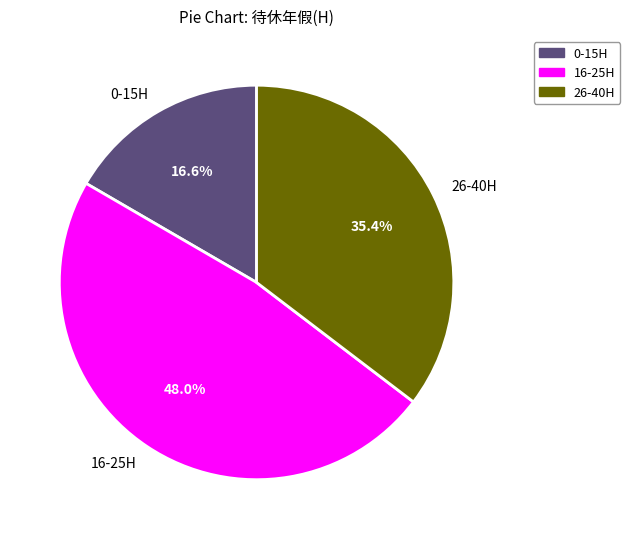

Does any single category account for the majority?

No